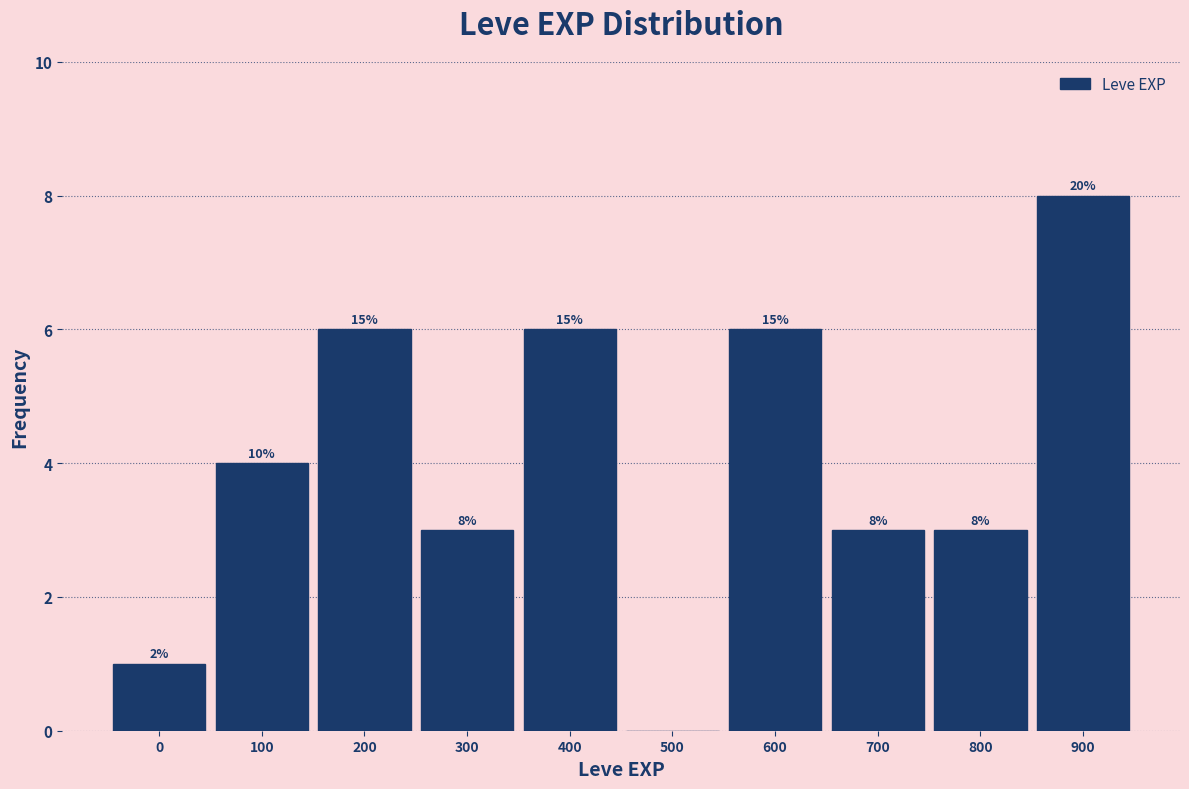

Are the bars horizontal?

No